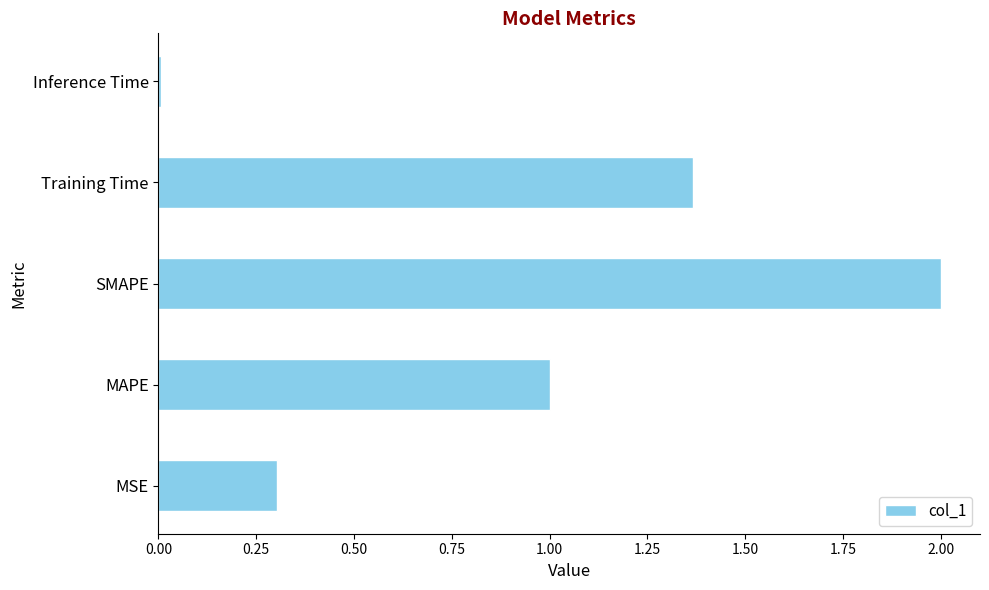

What is the change in value from MAPE to SMAPE?

+1.0